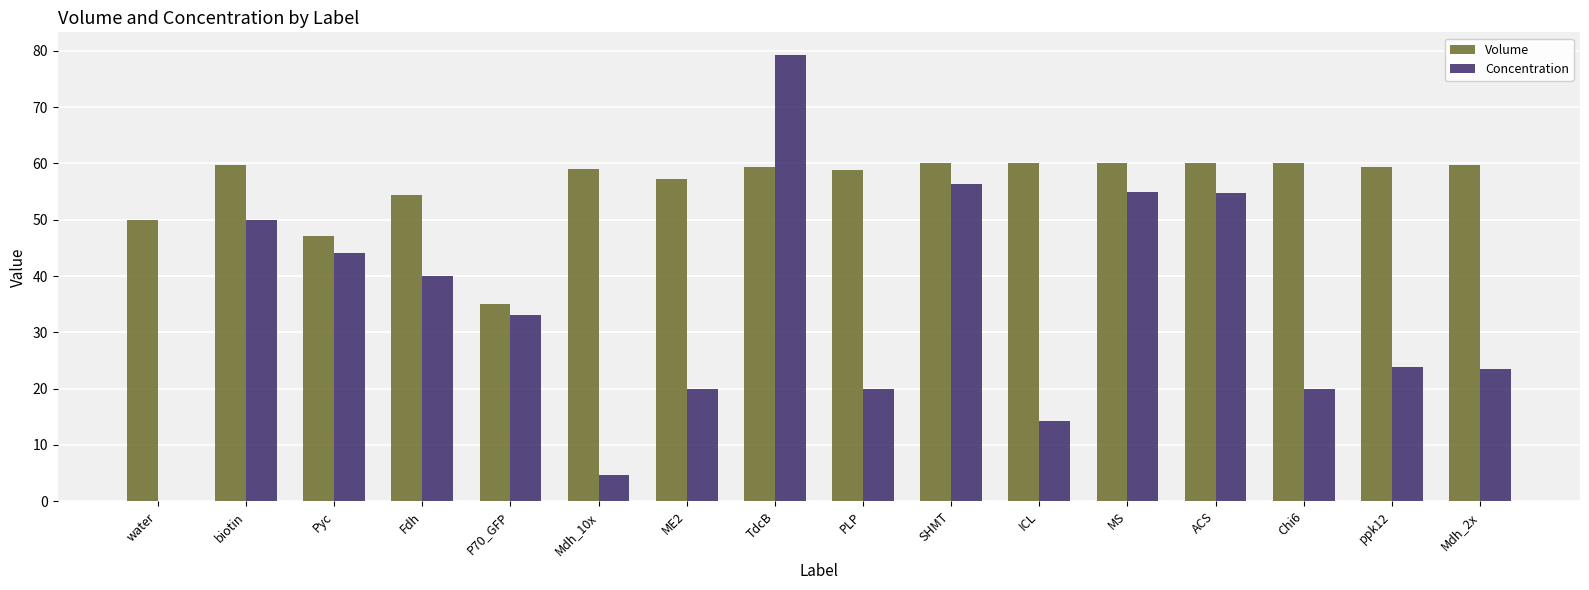

How many groups of bars are there?

16